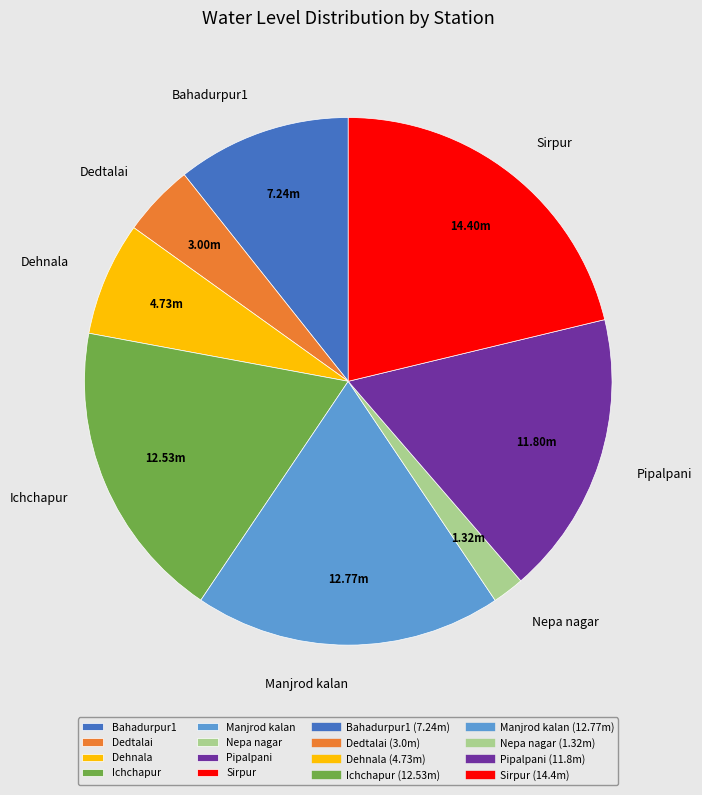

Is there a majority slice in this chart?

No